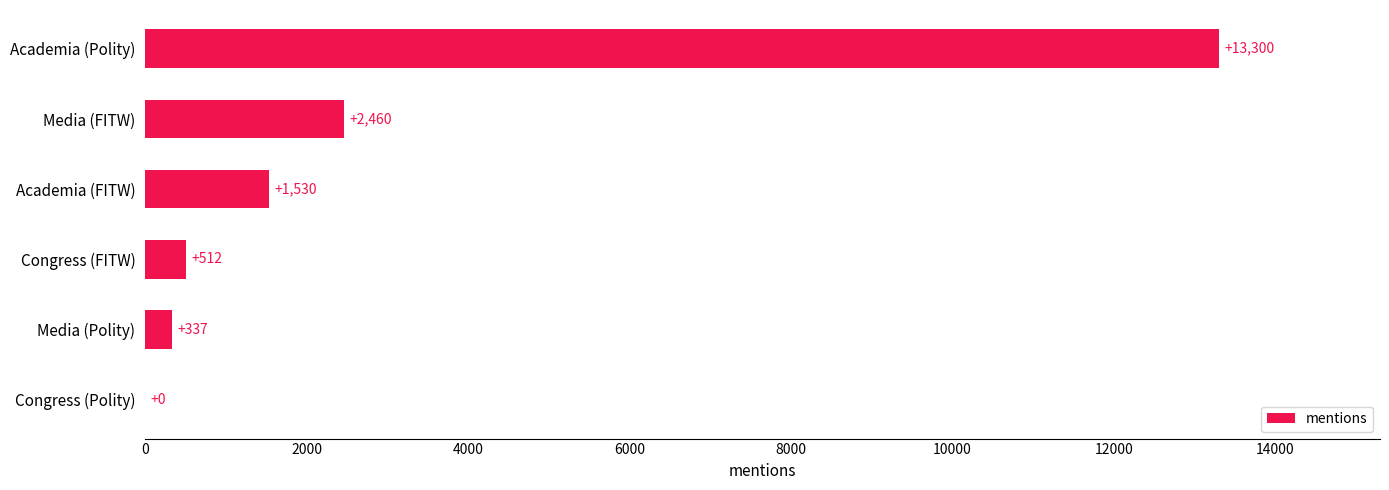

What is the sum of the values at Congress (FITW) and Media (FITW)?

2972